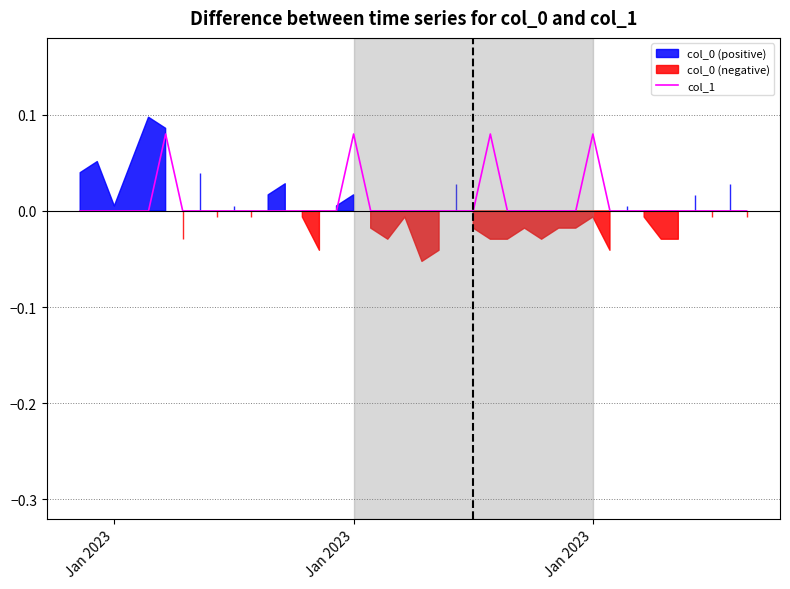

At which label is the value closest to 0?

Jan 2023